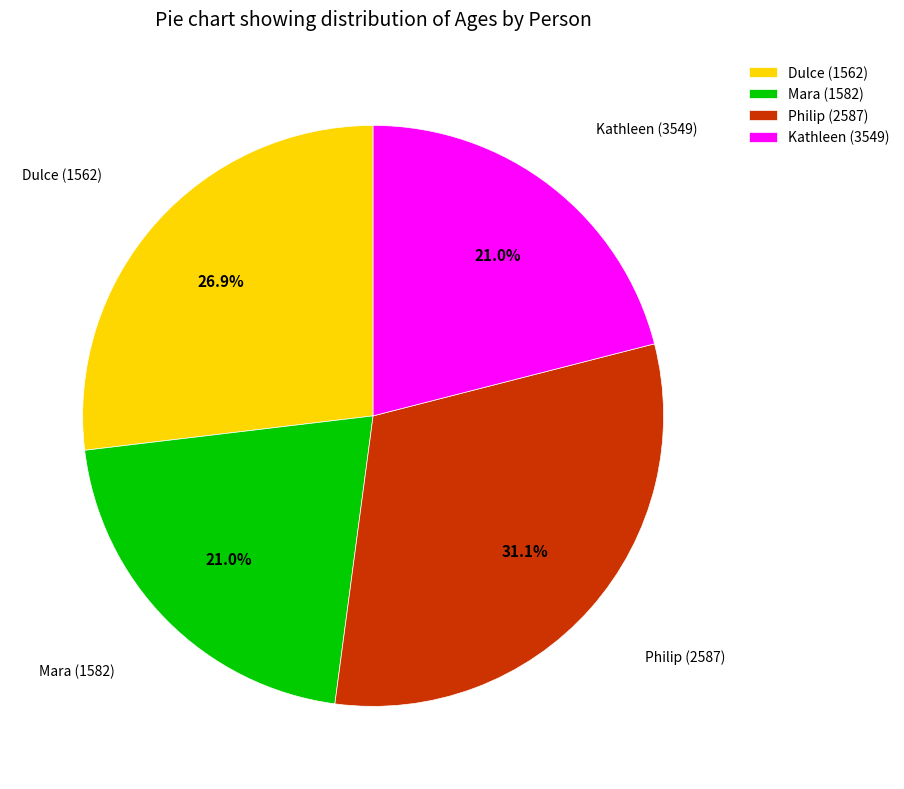

What is the largest slice in the pie chart?

Philip (2587)